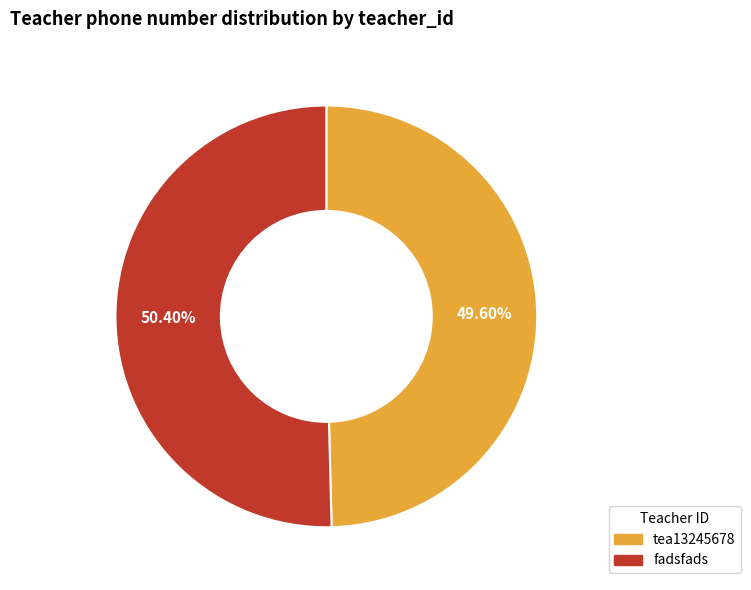

How many slices are in this pie chart?

2